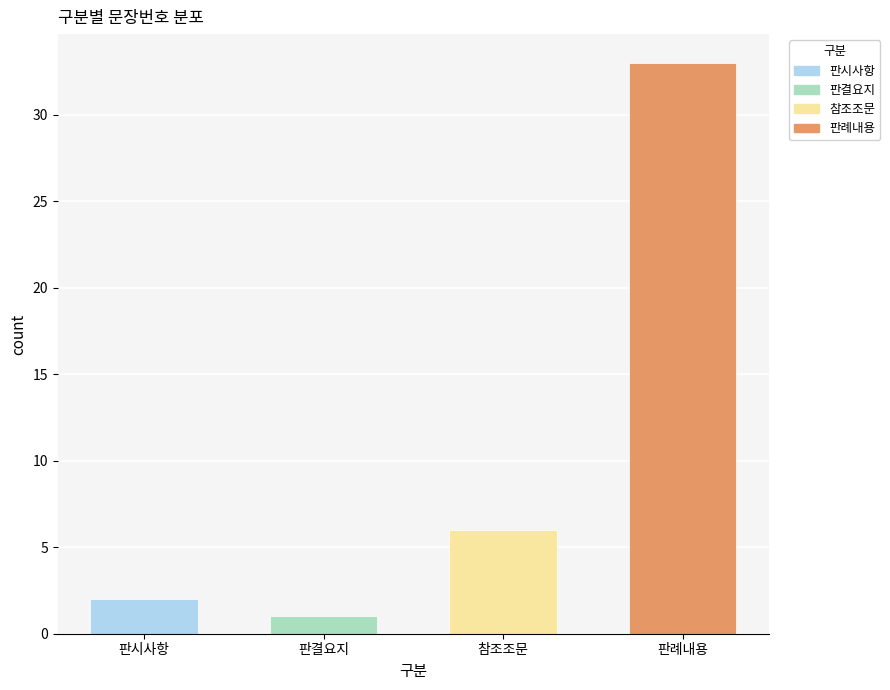

What is the maximum value shown in the chart?

33